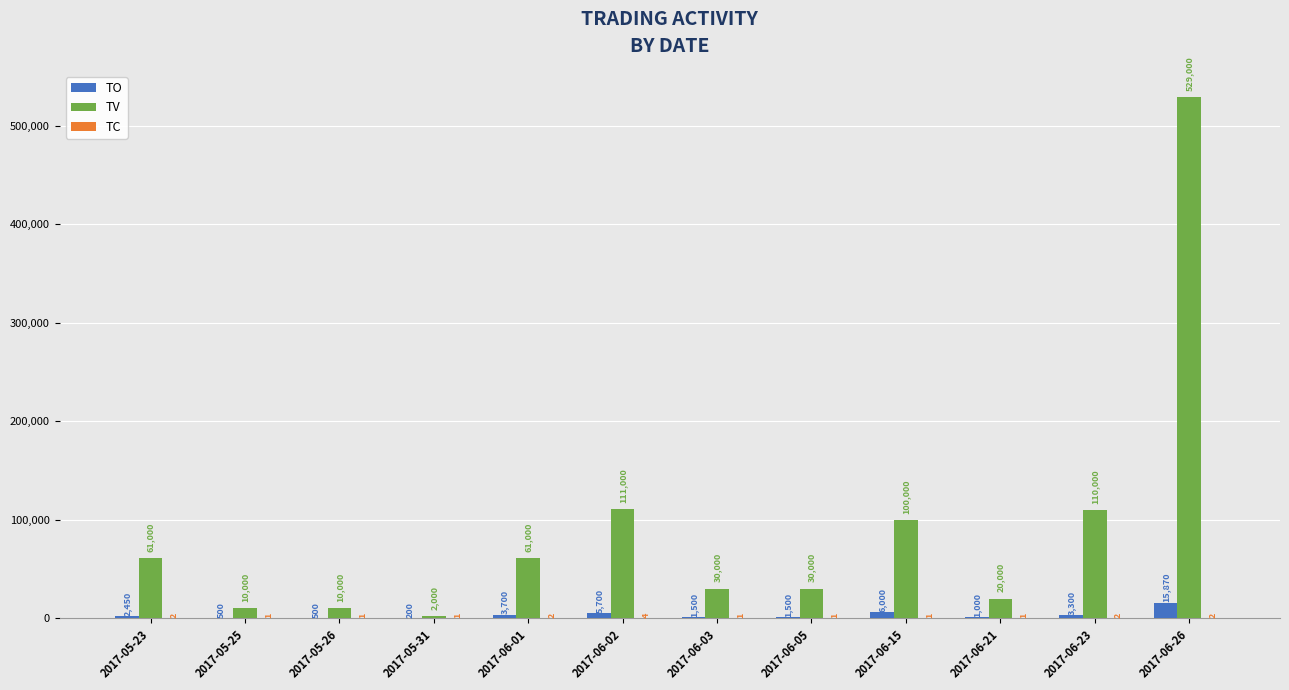

The TO series shows 15870 at 2017-06-26. True or false?

True